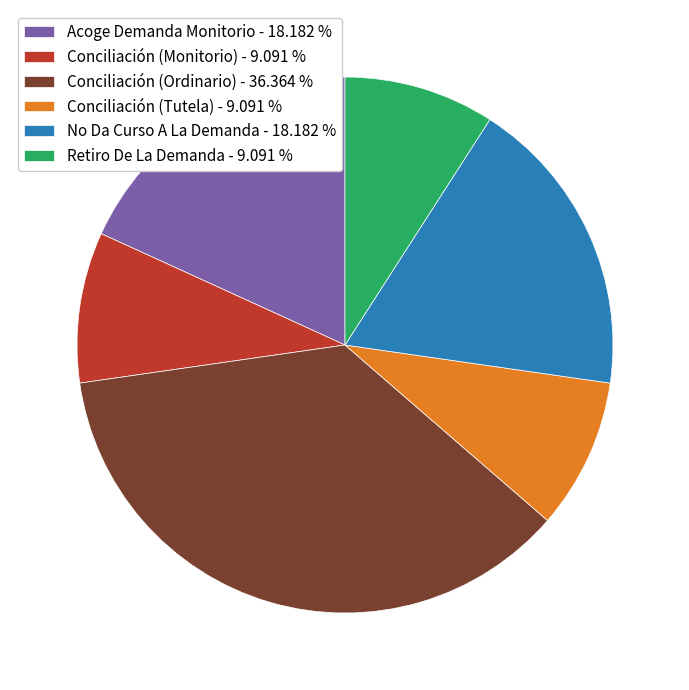

What is the largest slice in the pie chart?

Conciliación (Ordinario)